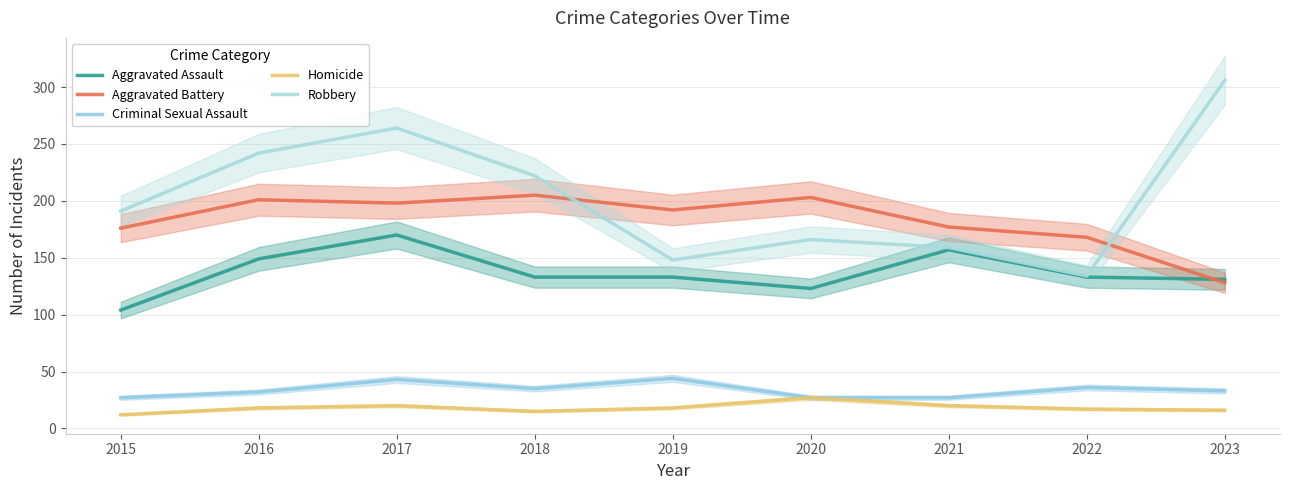

What are all the series names shown in the legend?

Aggravated Assault, Aggravated Battery, Criminal Sexual Assault, Homicide, Robbery